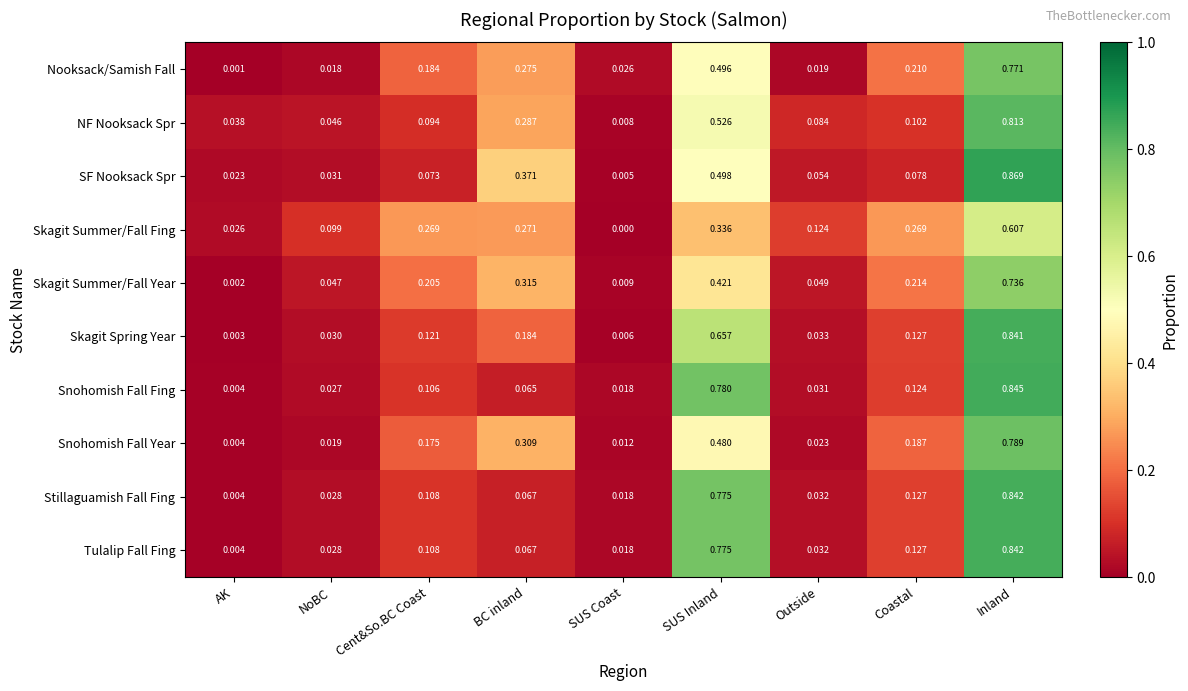

Which series has the largest range (max minus min)?

SF Nooksack Spr